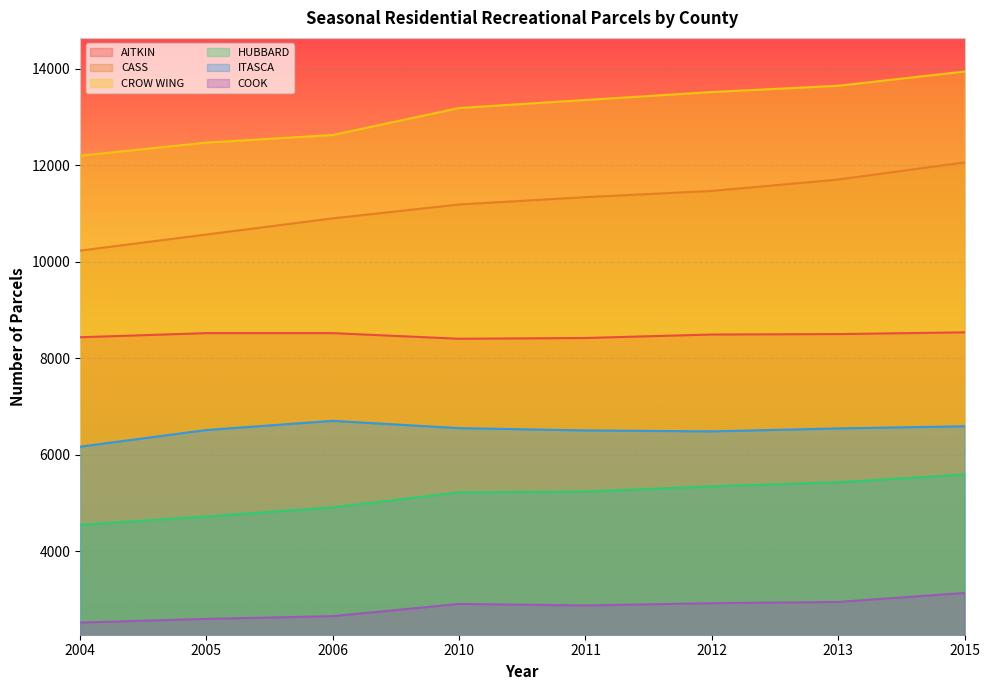

What is the value of the CROW WING point at the 3rd from the left?

12626